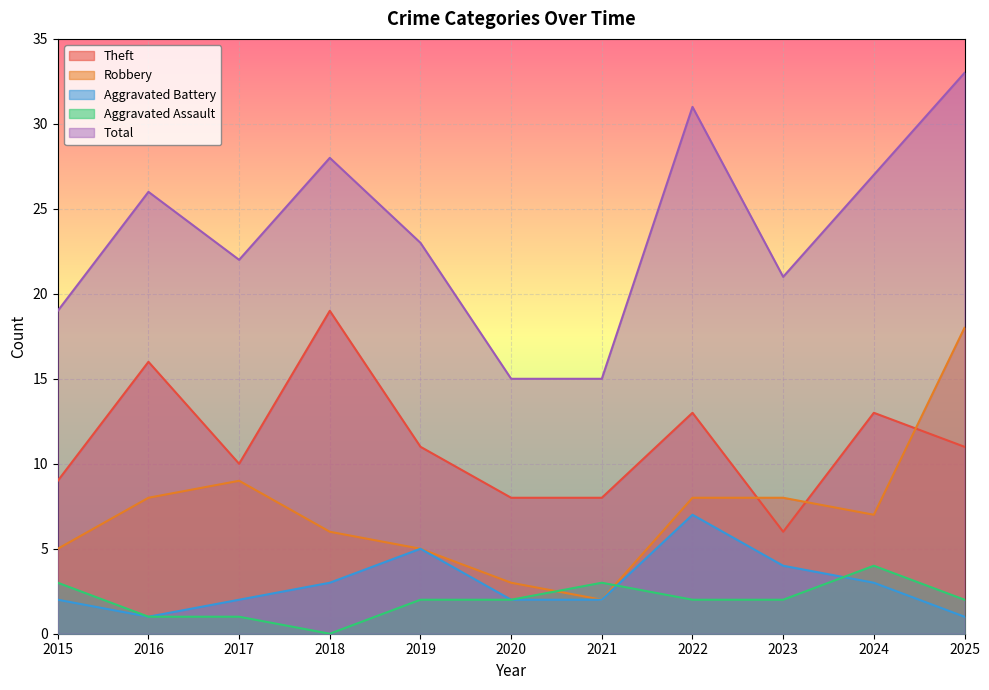

Is it true that Total equals 10 at 2015?

False